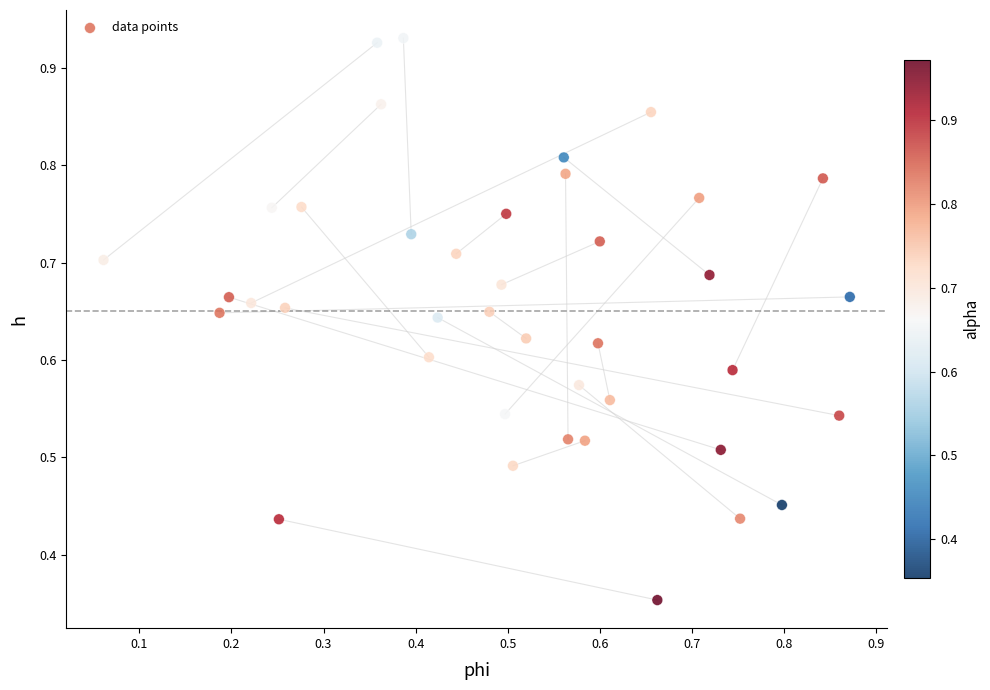

How many data points are displayed?

40